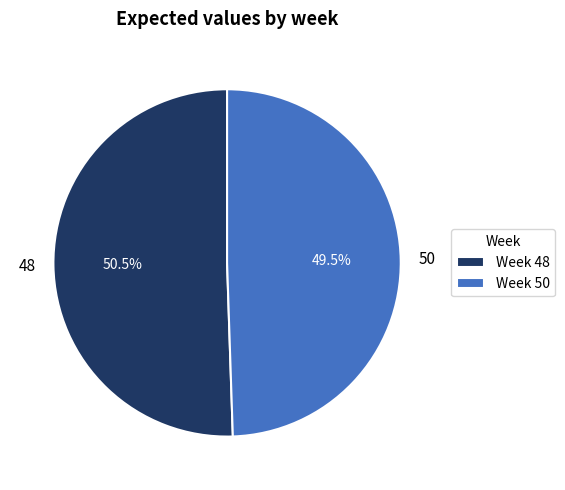

Count the number of slices in the pie.

2